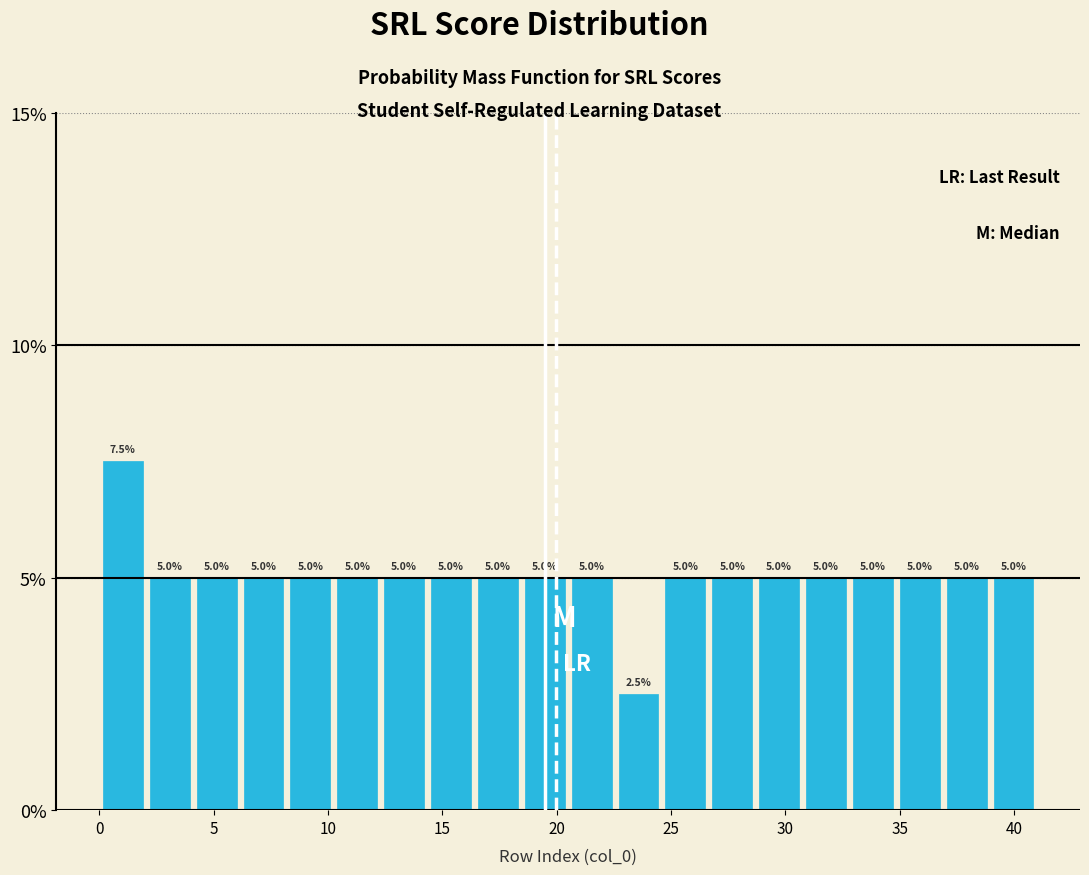

Over which range of the x-axis is the bar tallest?

0.00 to 2.05